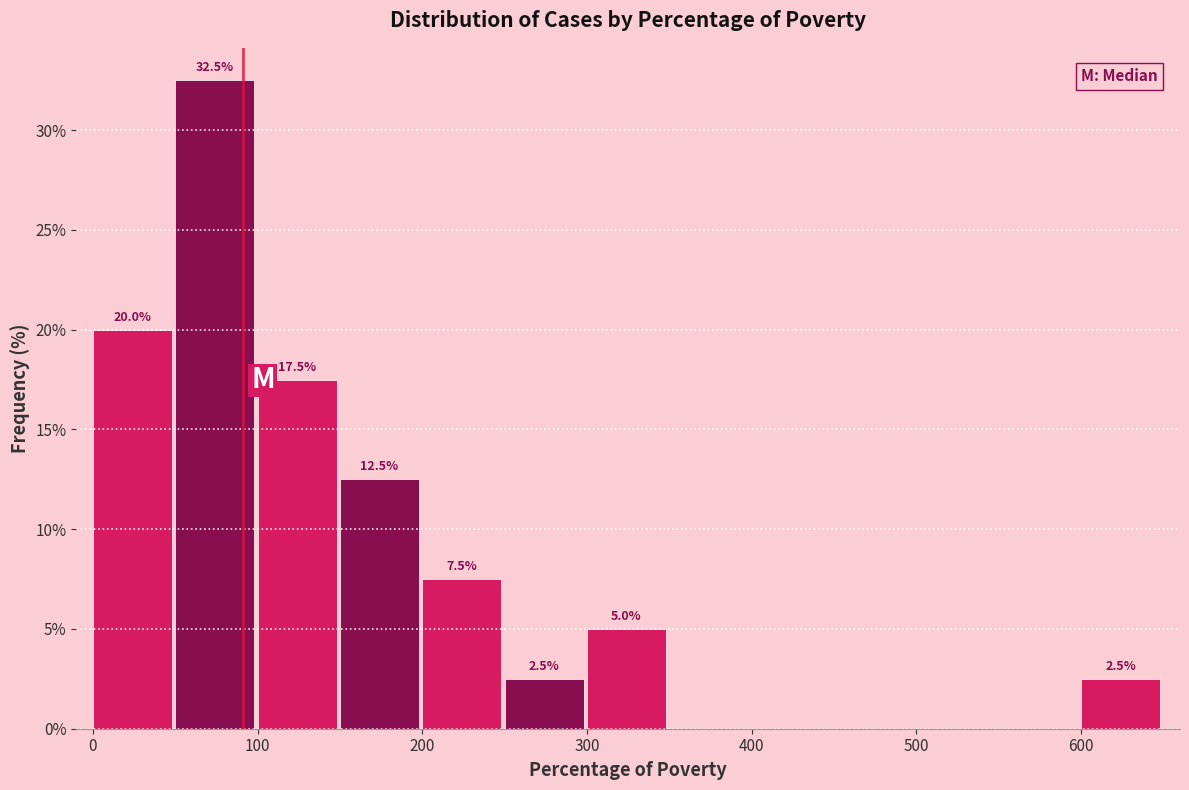

Over which range of the x-axis is the bar tallest?

50 to 100